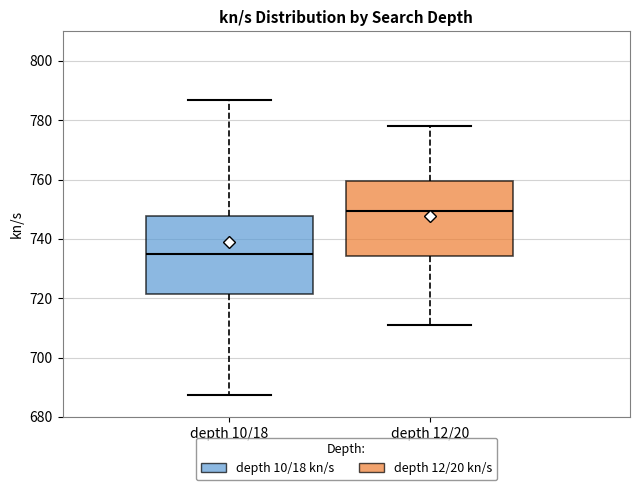

Reading left to right, read every box against the y-axis: the position of its median line, the range the box covers, and the ends of its whiskers. The values are not printed on the chart, so give them approximately, as read against the axis.

depth 10/18: median 736, box 722 to 748, whiskers 688 to 786
depth 12/20: median 750, box 734 to 760, whiskers 710 to 778